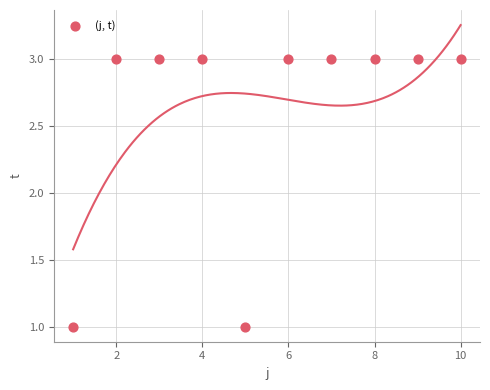

What is the range of X values (max minus min)?

9